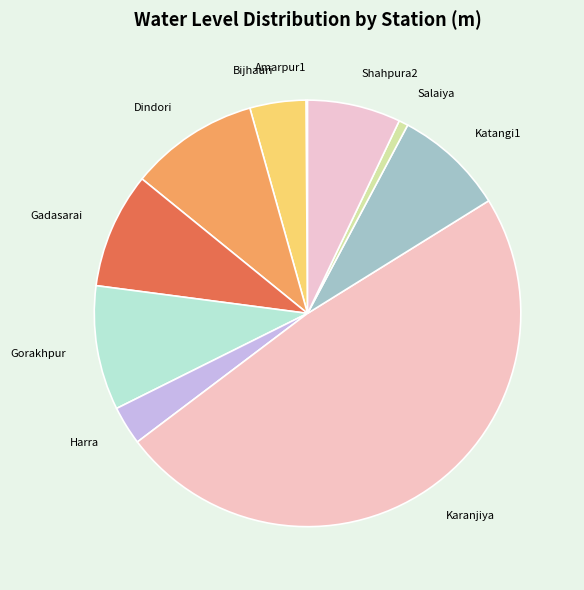

What is the largest slice in the pie chart?

Karanjiya